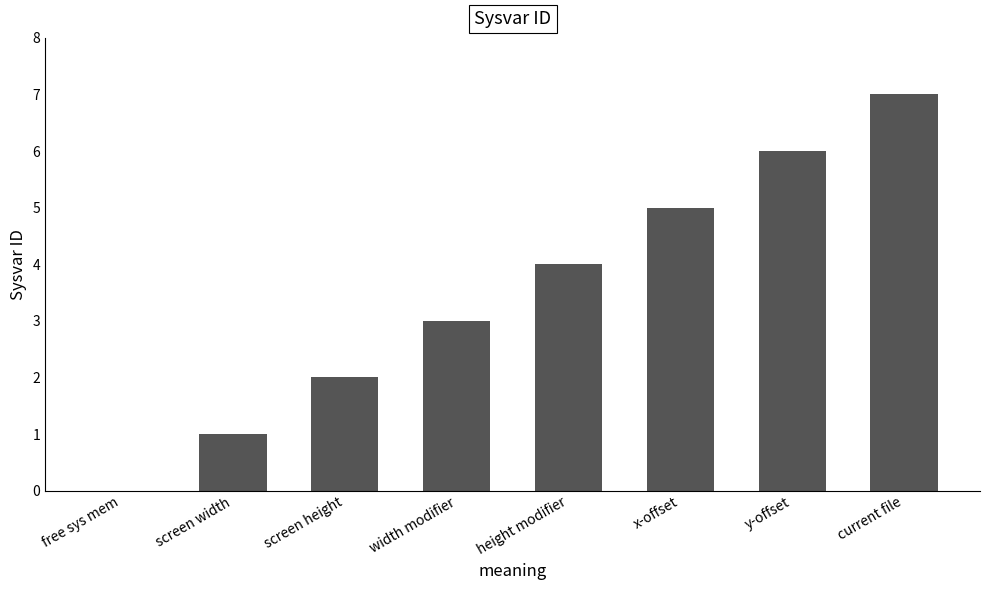

What is the maximum value shown in the chart?

7